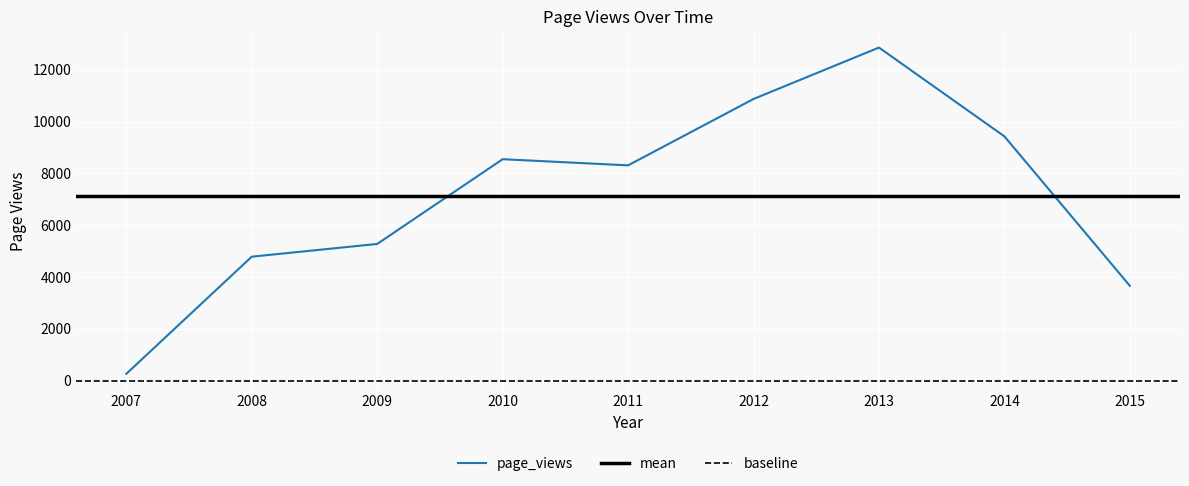

The value at 2009 is 2832. True or false?

False